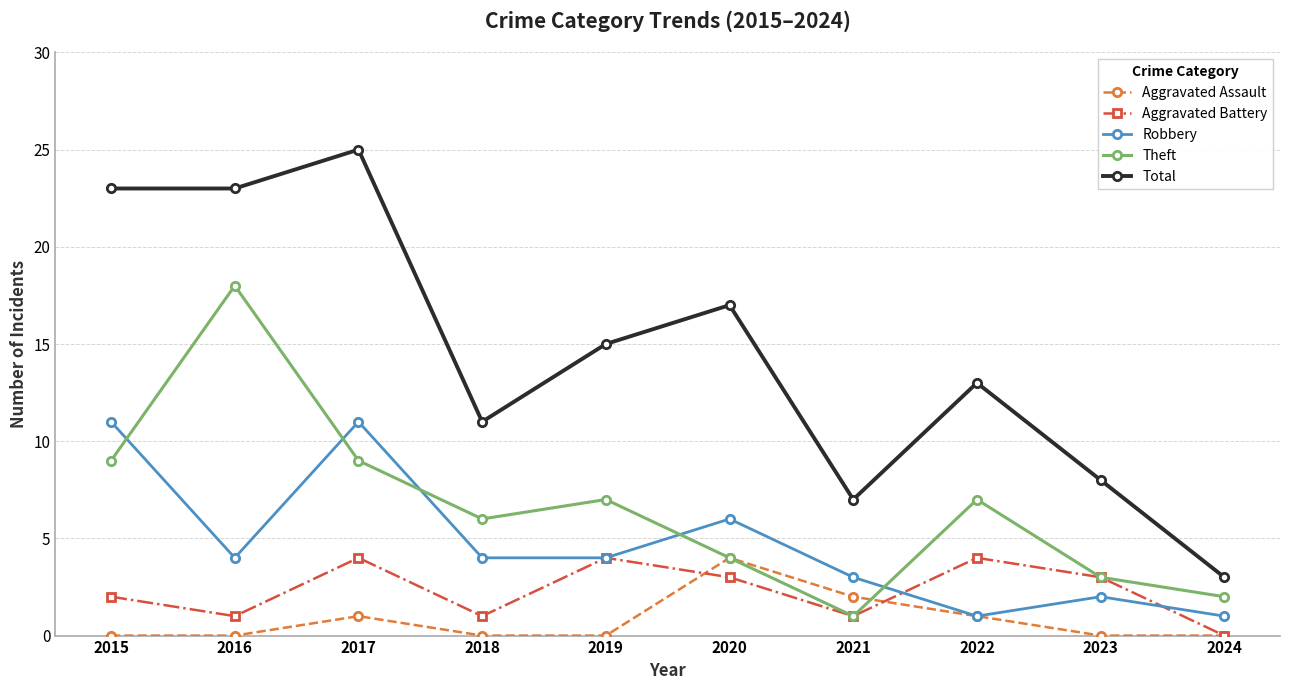

The value of Aggravated Assault at 2019 is 0. True or false?

True